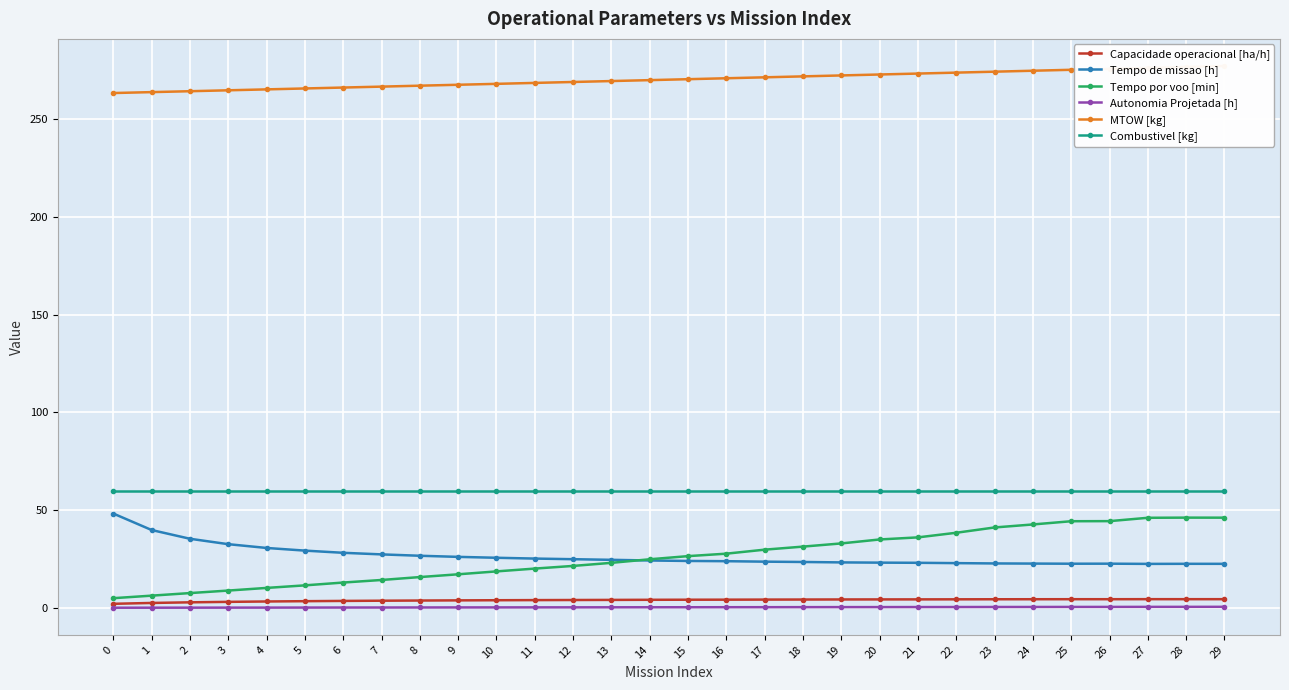

Which series has the largest range (max minus min)?

Tempo por voo [min]